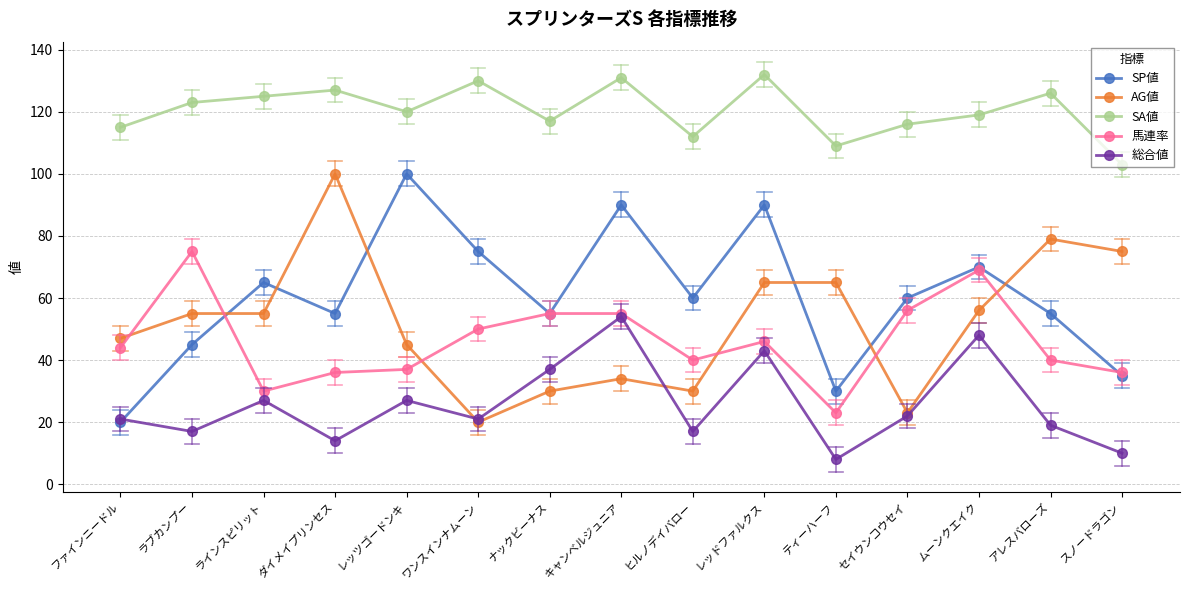

Between ナックビーナス and セイウンコウセイ, which series saw the biggest shift?

総合値